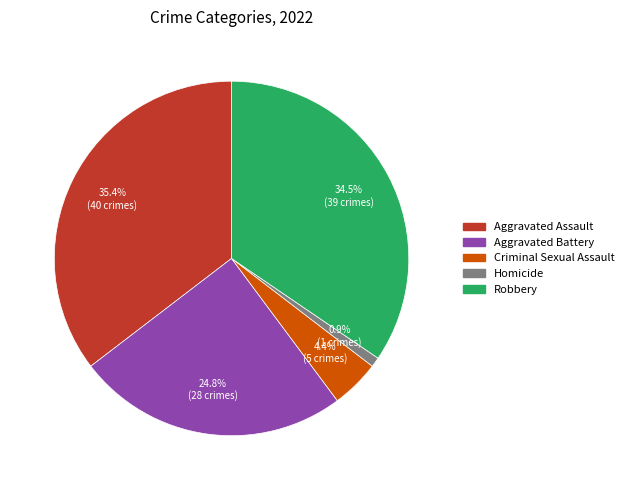

True or false: Robbery accounts for 40% of the total.

False